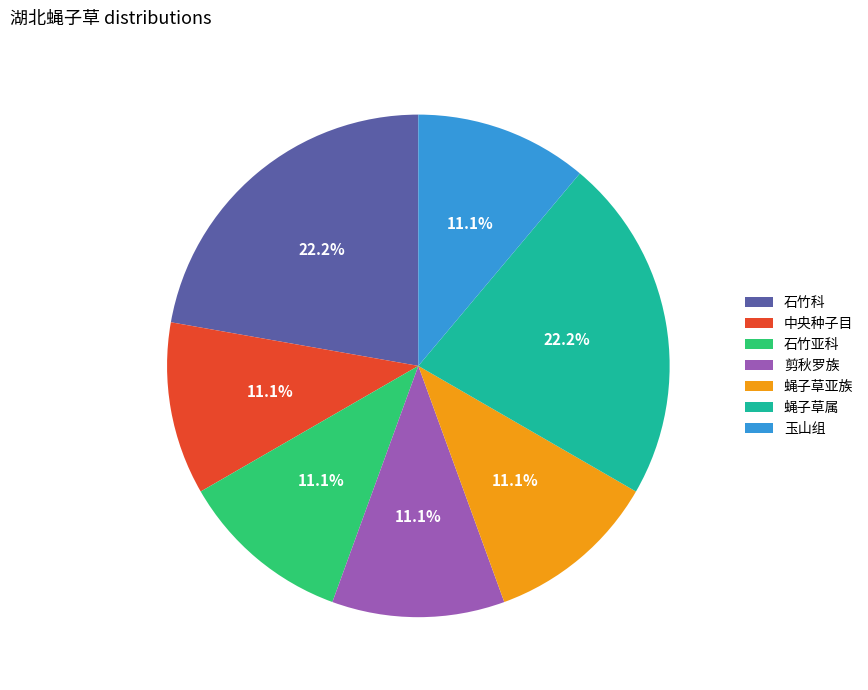

Does 石竹科 account for over 50% of the chart?

No